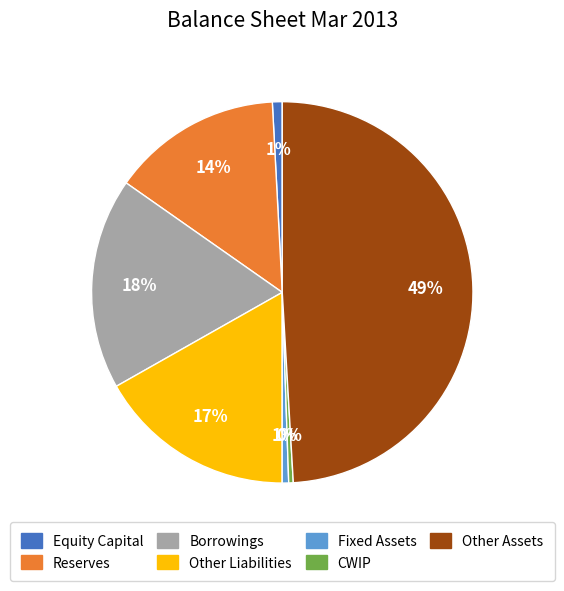

Is there a majority slice in this chart?

No